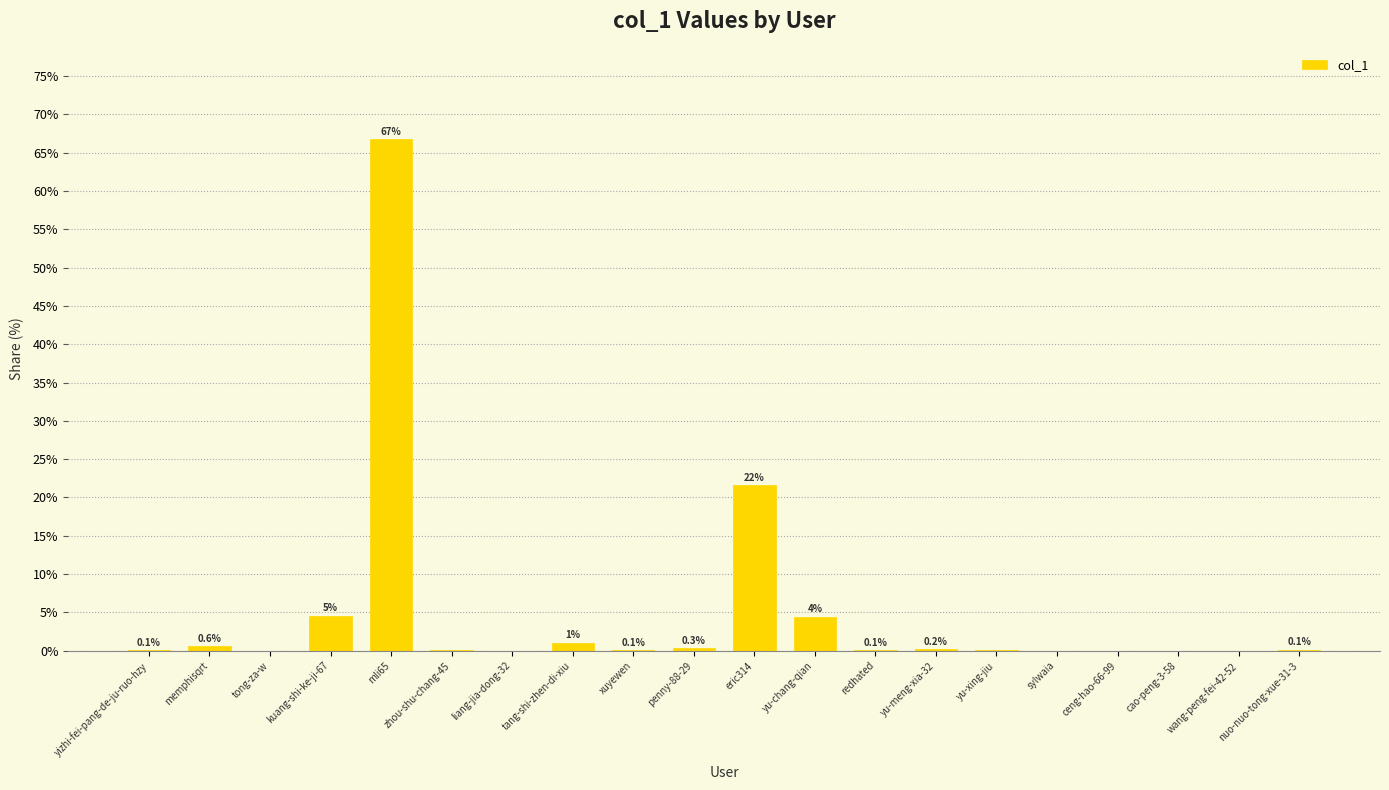

Between redhated and ceng-hao-66-99, which is larger?

redhated